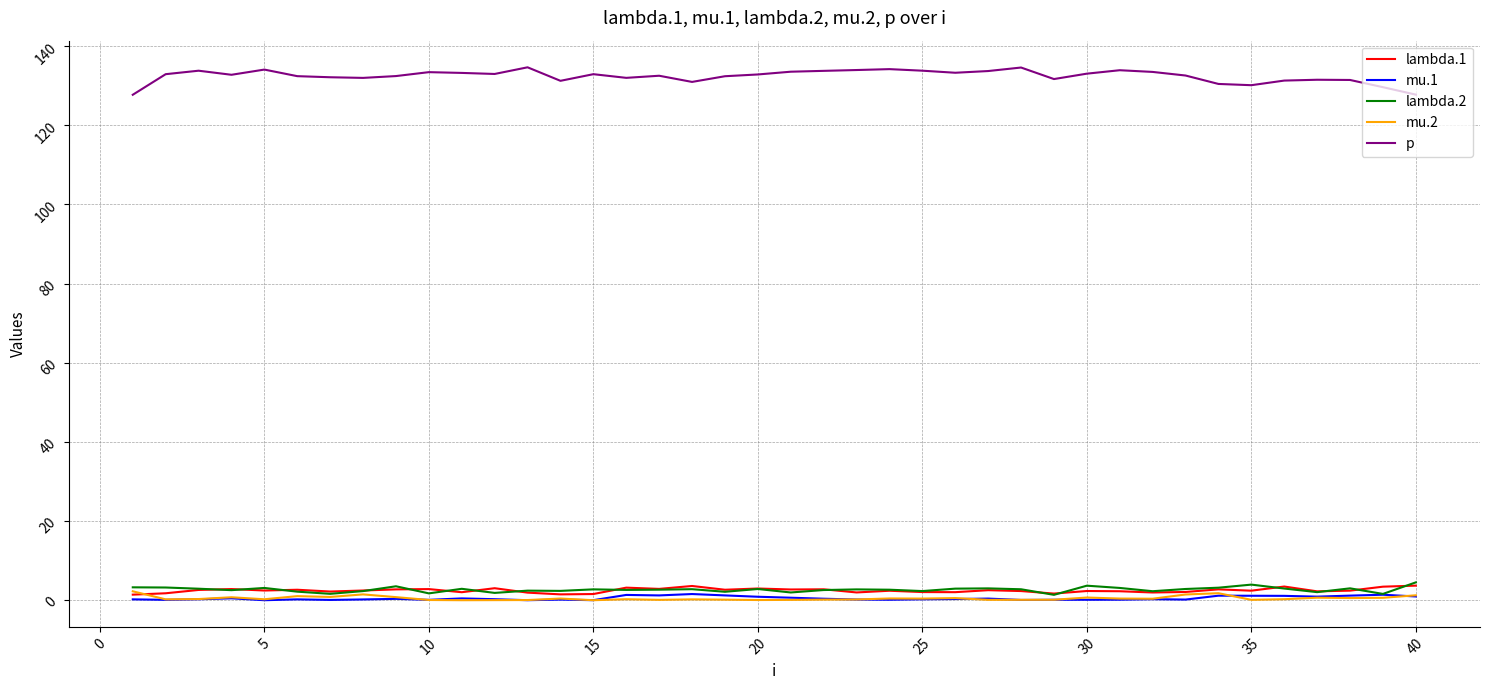

True or false: lambda.1 and mu.1 cross at least once.

False